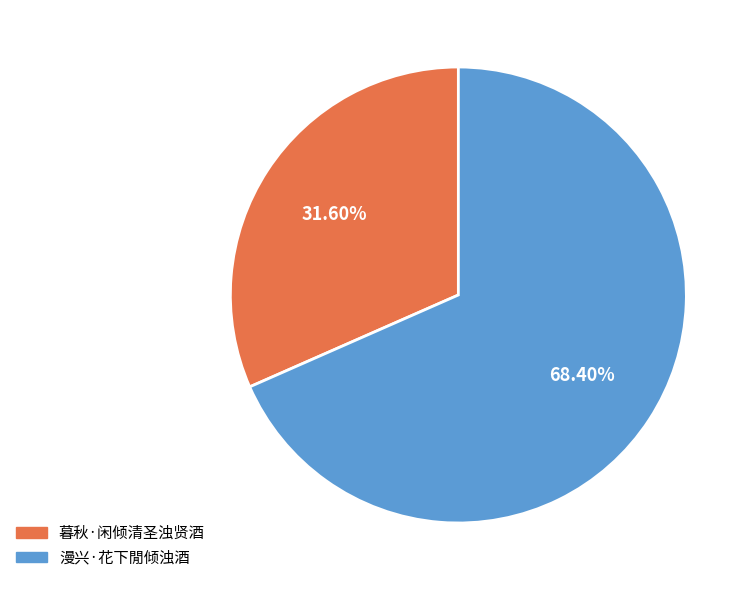

Approximately how many times larger is the value at 漫兴·花下閒倾浊酒 compared to 暮秋·闲倾清圣浊贤酒?

2.2